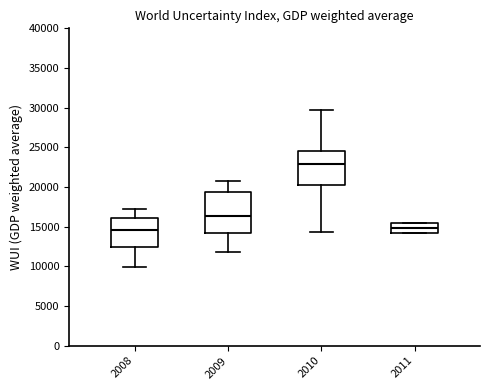

Which box is the tallest, from its lower edge to its upper edge?

2009